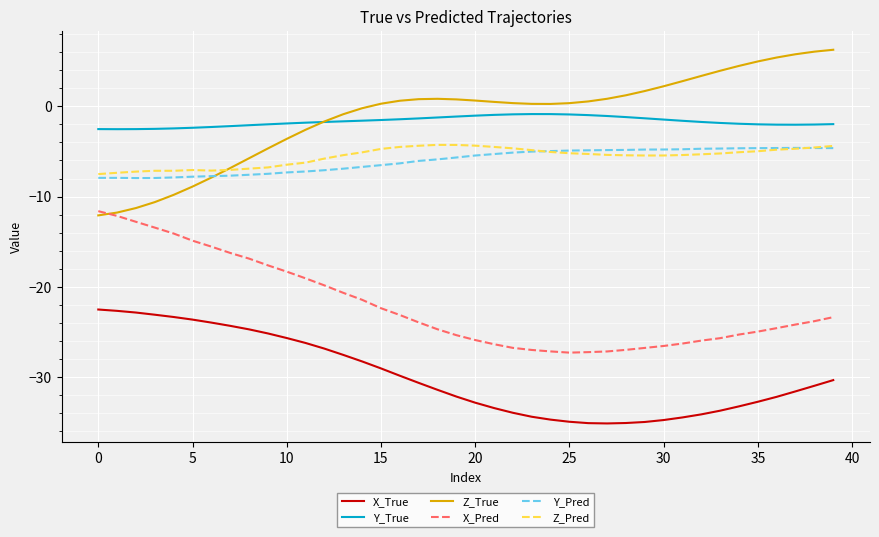

What is the minimum value for Y_True?

-2.5